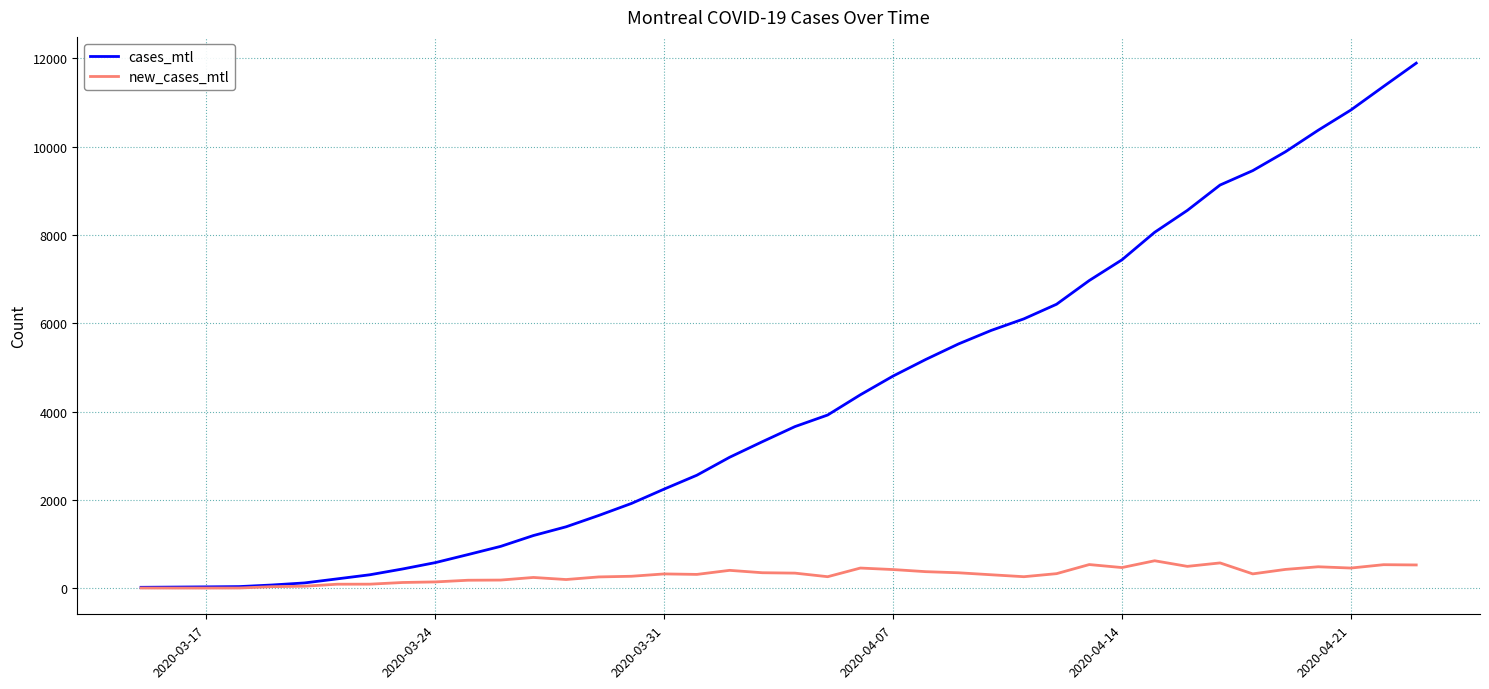

How many categories are shown in the chart?

40